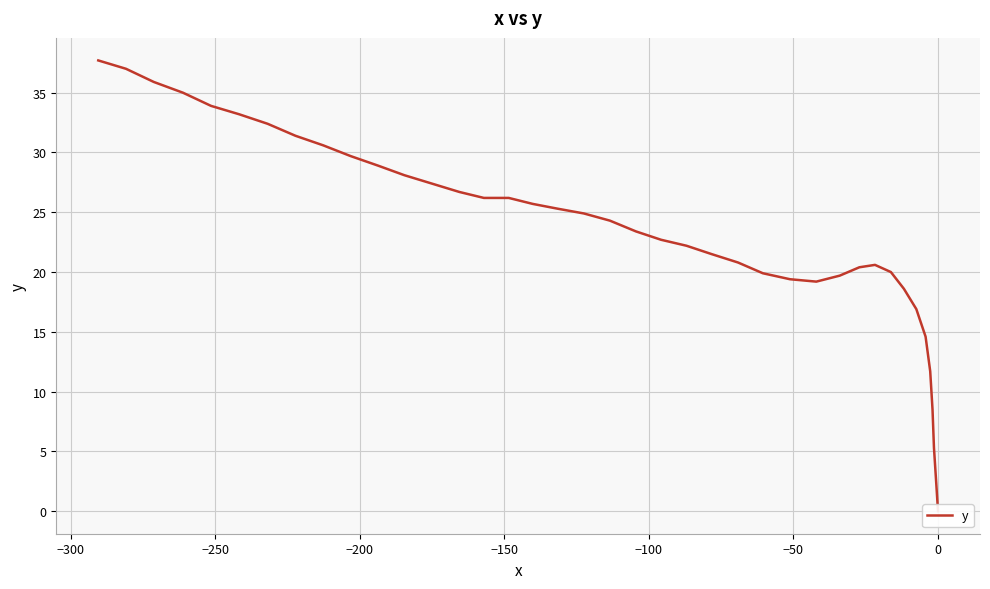

The value at 36 is 11.0. True or false?

False